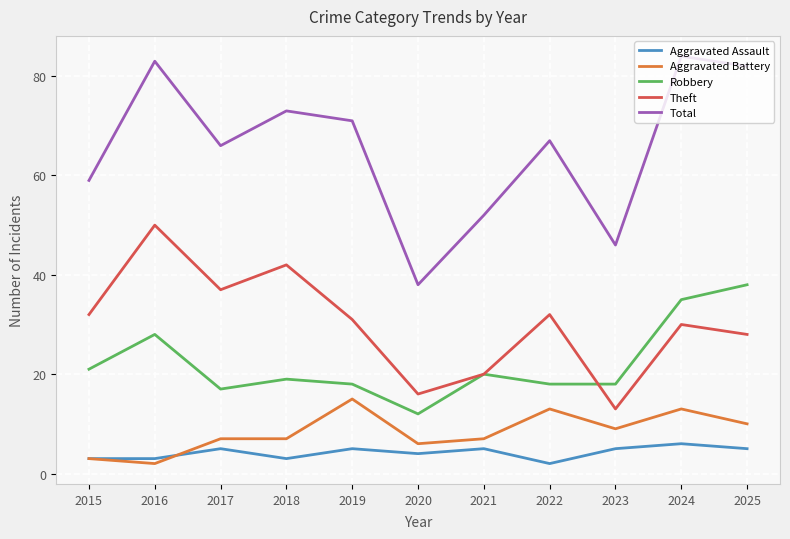

At 2022, list the series in order from largest to smallest.

Total, Theft, Robbery, Aggravated Battery, Aggravated Assault